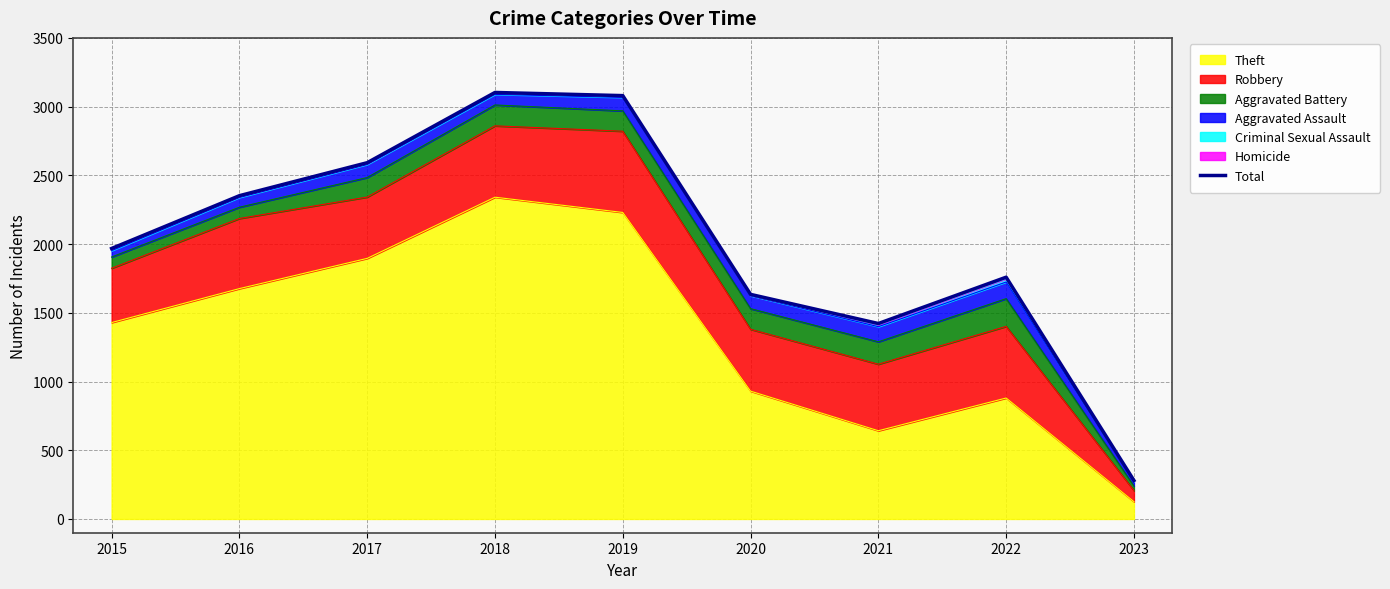

List the labels in order of value, largest first.

2018, 2019, 2017, 2016, 2015, 2022, 2020, 2021, 2023